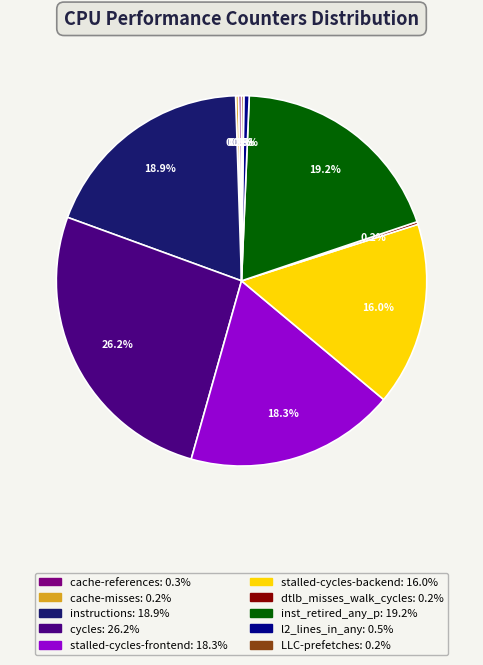

Which has a higher value, stalled-cycles-backend or stalled-cycles-frontend?

stalled-cycles-frontend